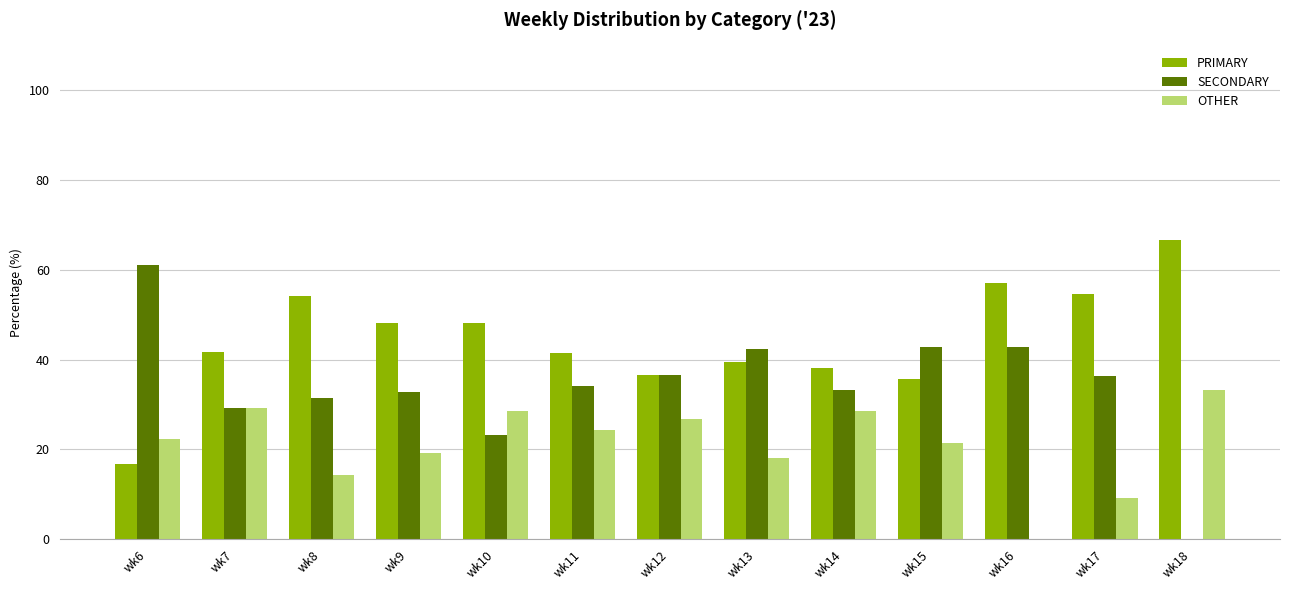

How many data points in OTHER are above 22?

7